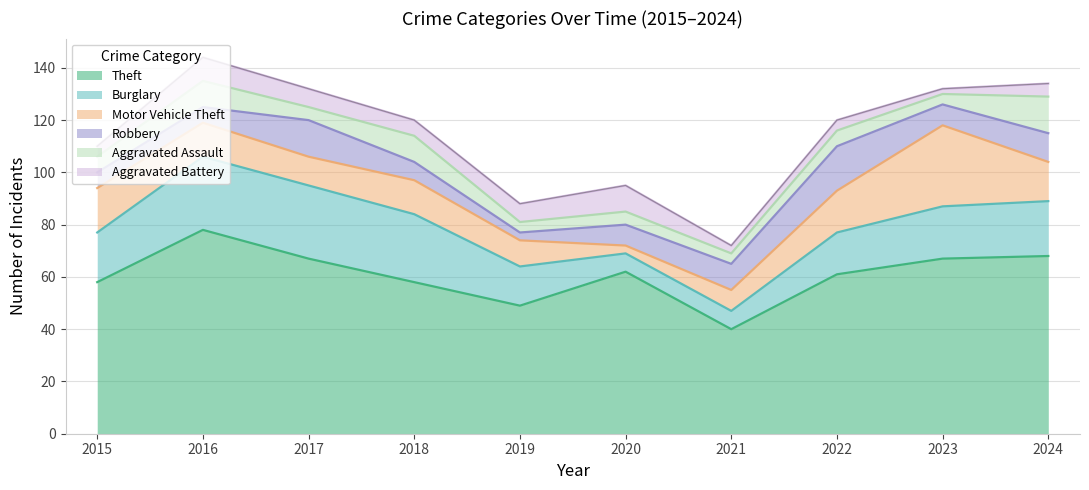

What is the maximum value for Burglary?

28